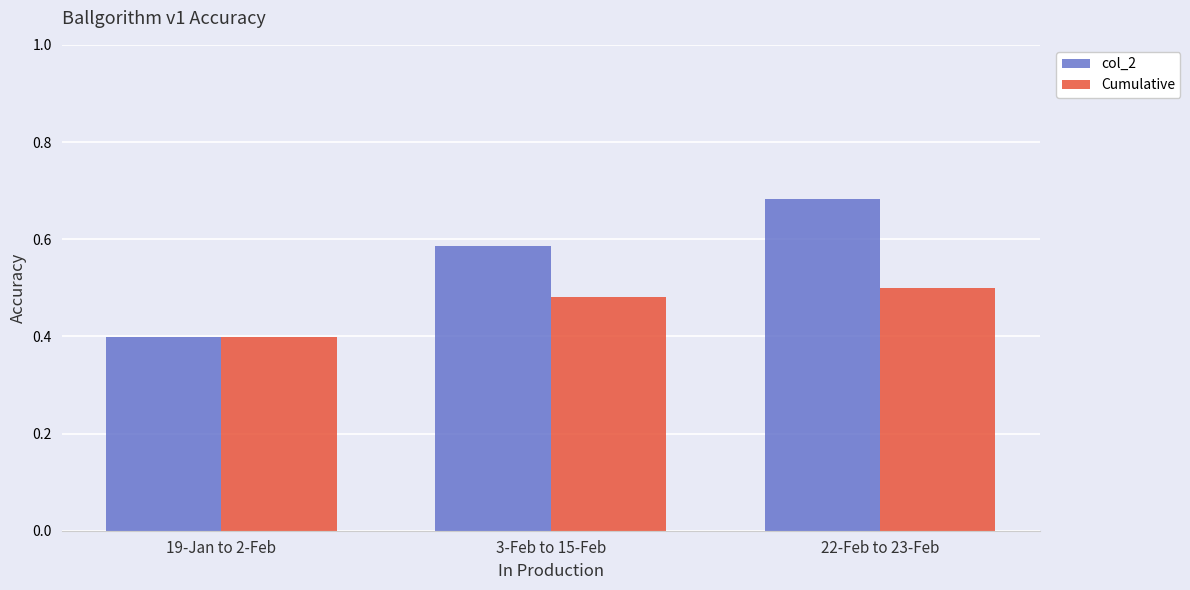

What is the minimum value for Cumulative?

0.4